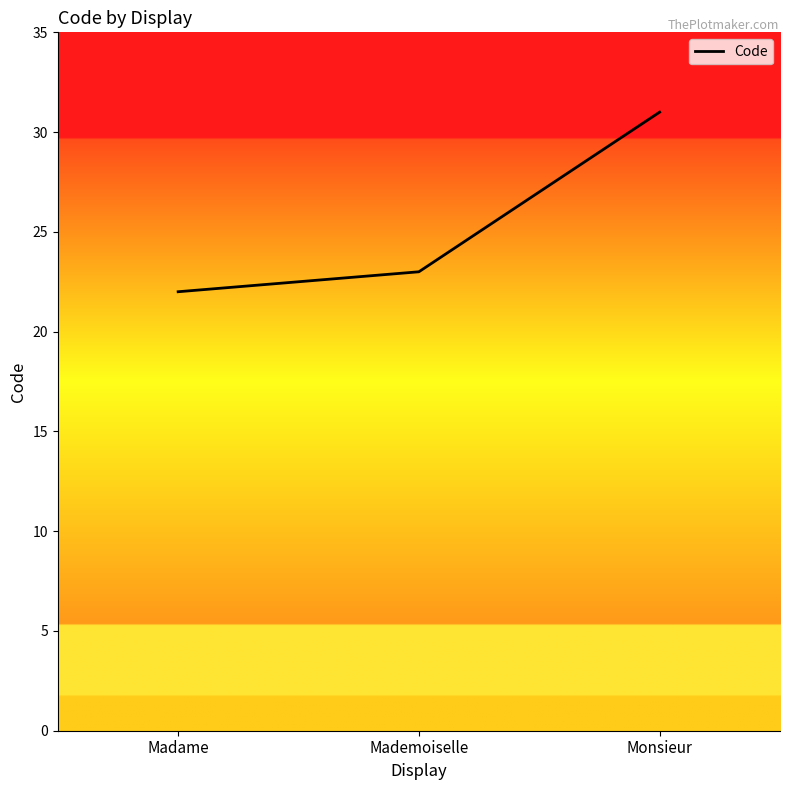

What is the minimum value shown in the chart?

22